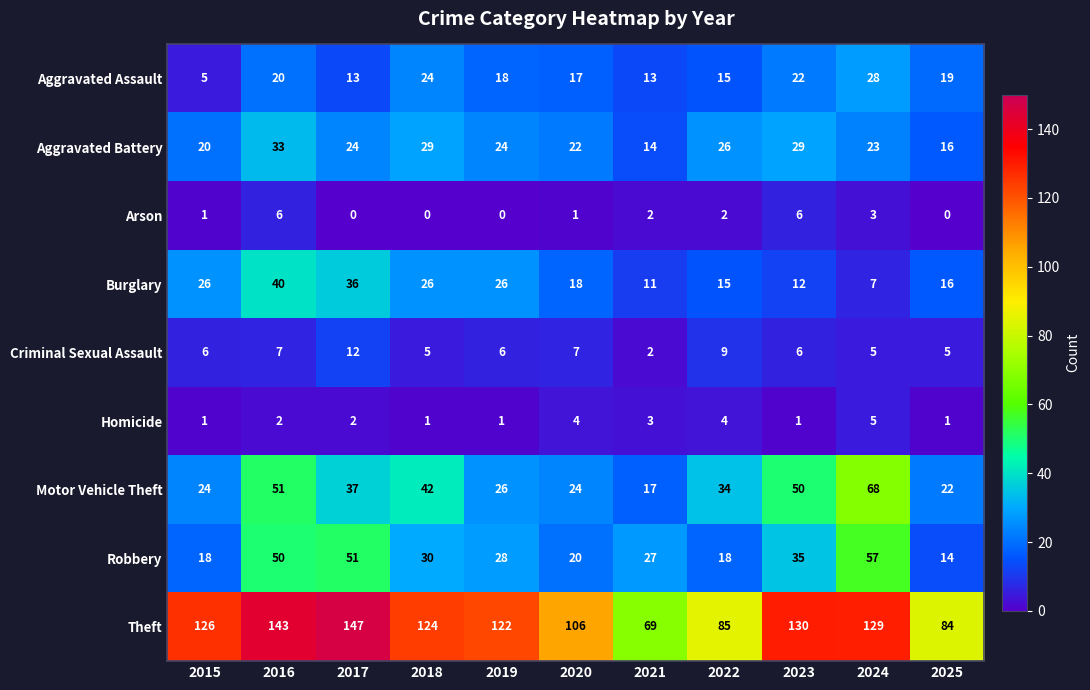

Which series has the largest total across all categories?

Theft